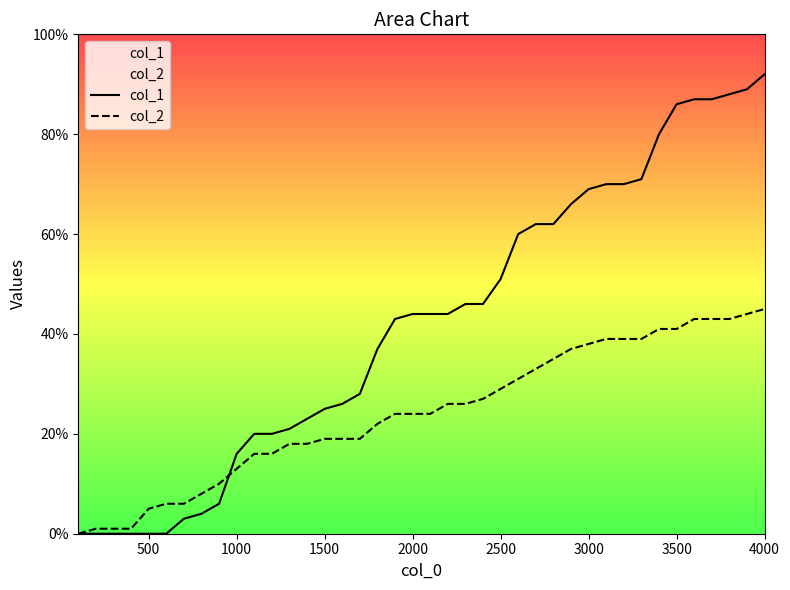

What is the difference between the highest and lowest values at 4000?

47